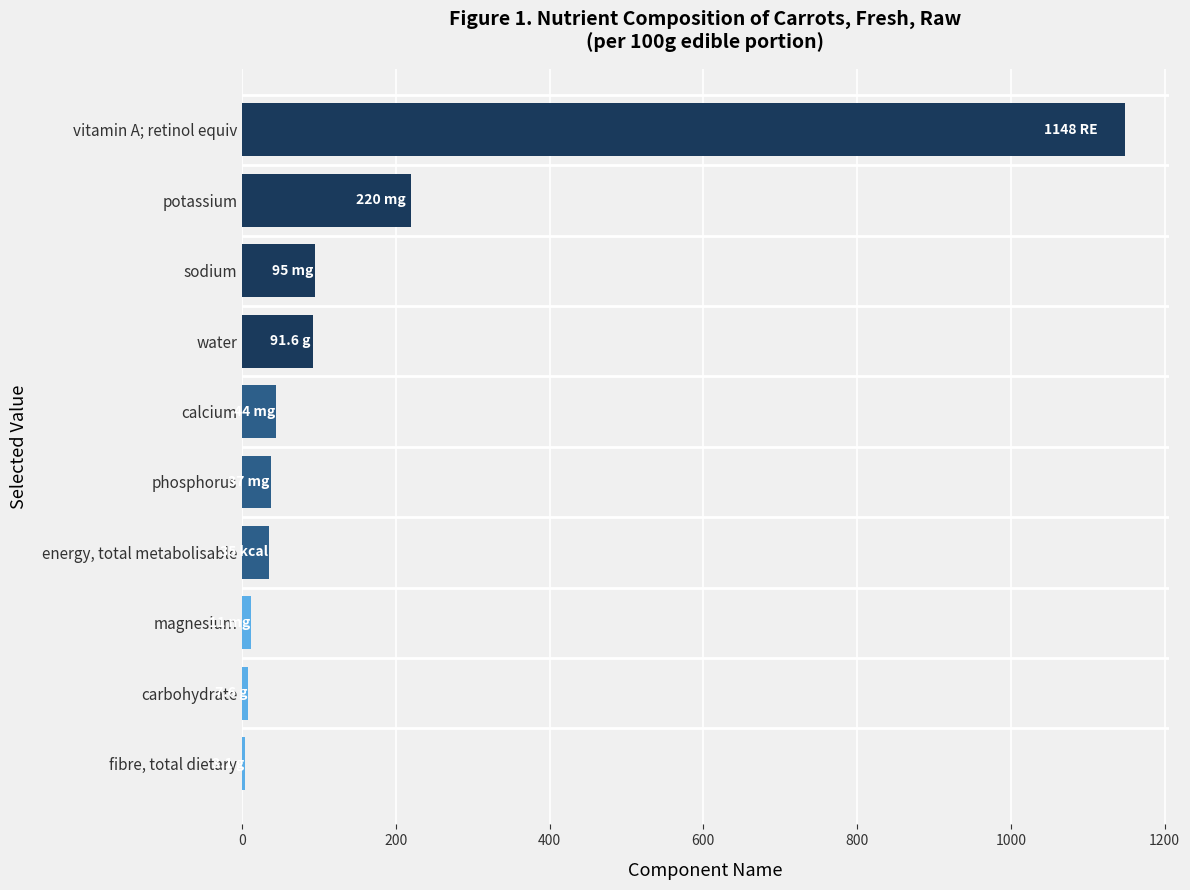

Are the bars horizontal?

Yes